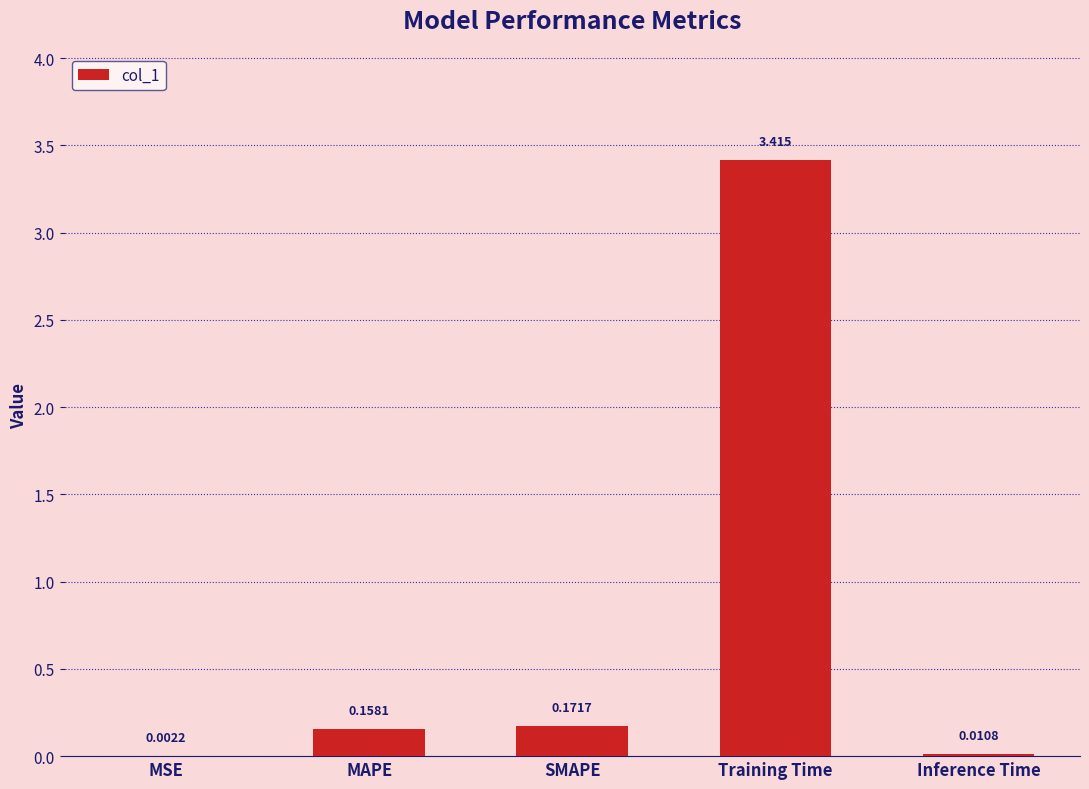

At which label is the value closest to 1?

SMAPE